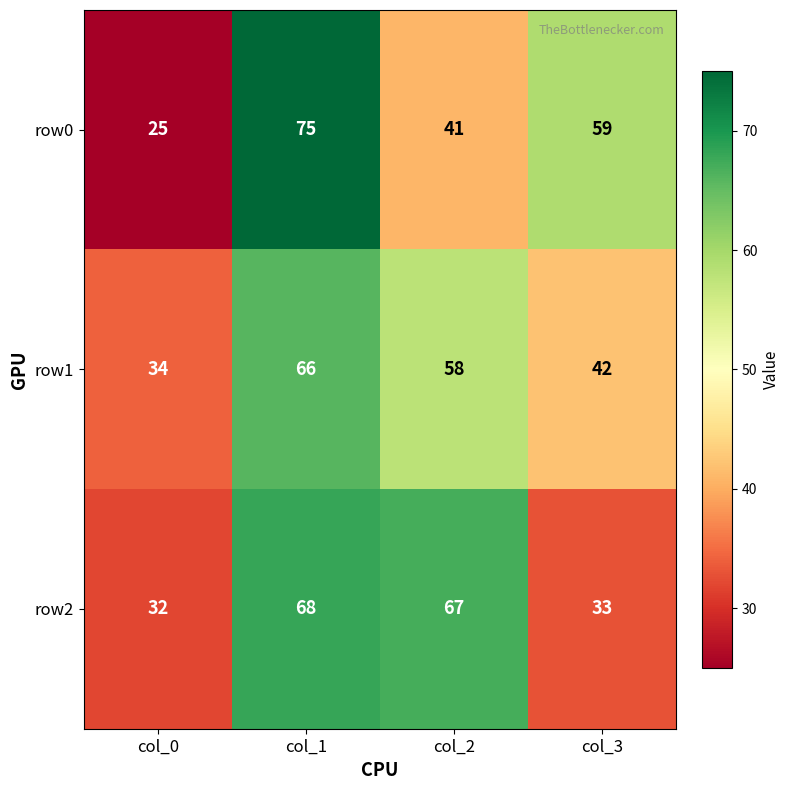

How many distinct data groups are displayed?

3